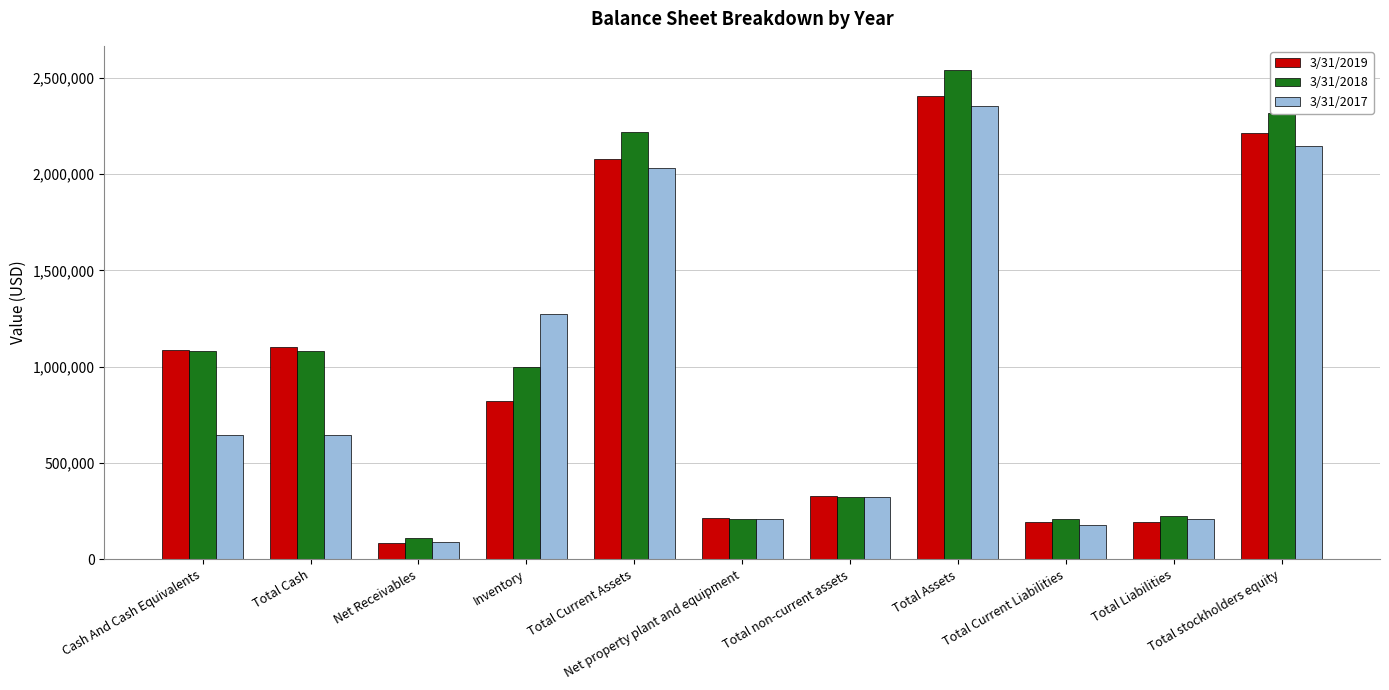

What is the difference between the maximum and minimum values in the 3/31/2018 series?

2430999